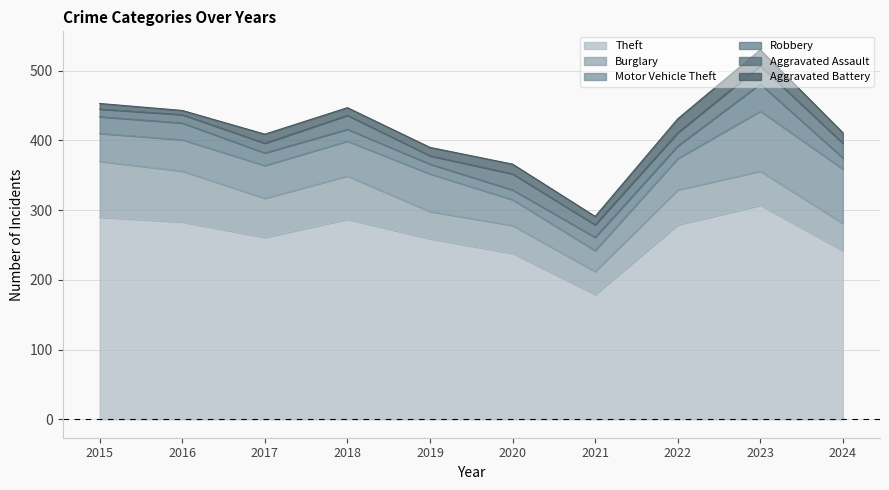

What is the value of the Motor Vehicle Theft point at the 3rd from the left?

47